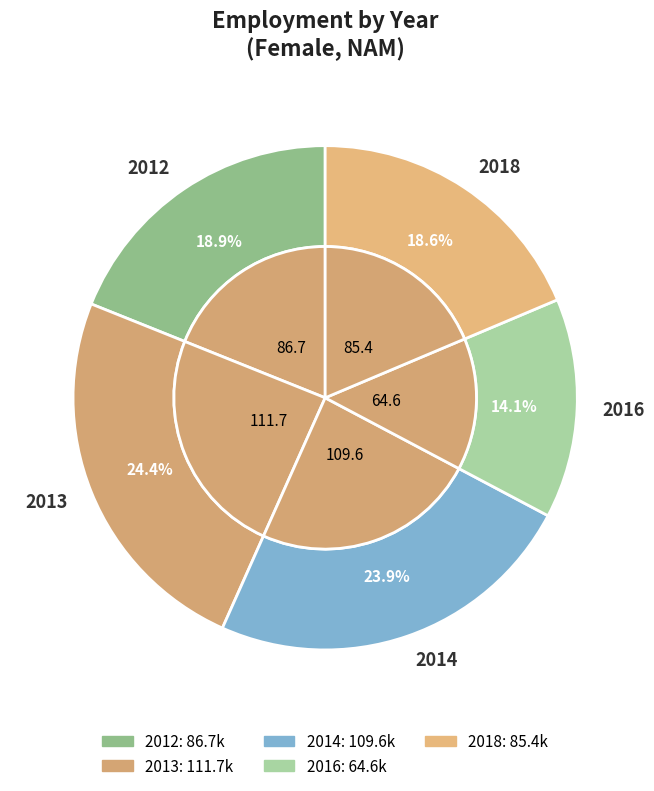

True or false: 2012 accounts for 19% of the total.

True